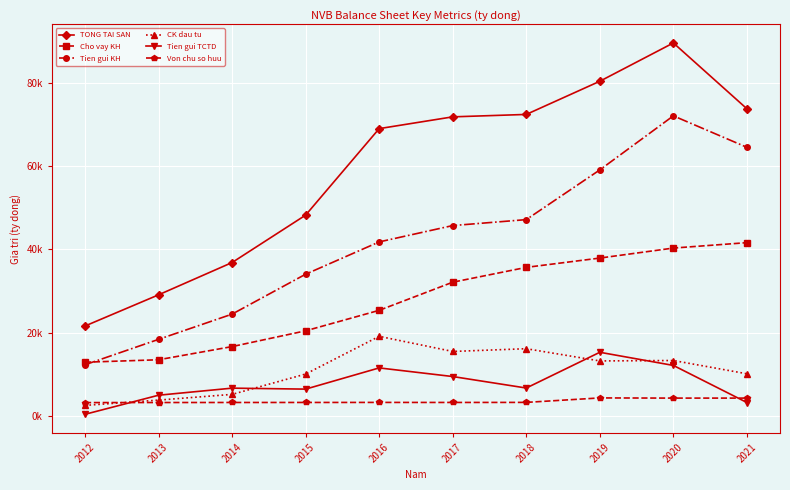

Rank the series at 2021 from highest to lowest value.

TONG TAI SAN, Tien gui KH, Cho vay KH, CK dau tu, Von chu so huu, Tien gui TCTD